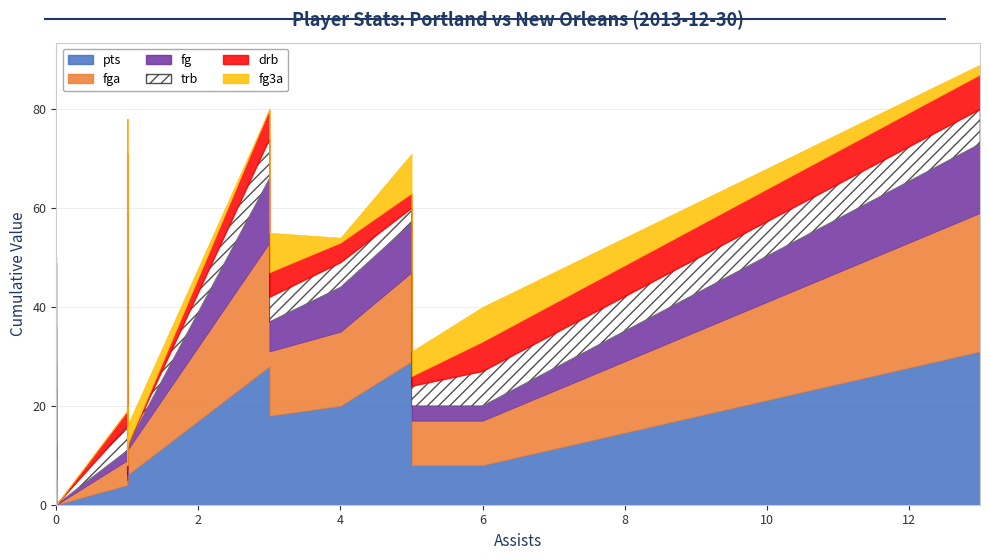

Reading left to right, extract all data points from this chart.

pts: 0=29	0=8	0=28	0=18	0=7	0=8	0=4	0=6	0=0	0=13	0=9	0=27	0=31	0=2	0=20	0=4	0=4	0=0	0=0
fga: 0=18	0=9	0=25	0=13	0=3	0=9	0=5	0=5	0=1	0=11	0=8	0=19	0=28	0=3	0=15	0=4	0=1	0=0	0=0
fg: 0=10	0=3	0=13	0=6	0=1	0=3	0=2	0=1	0=0	0=5	0=4	0=13	0=14	0=1	0=9	0=1	0=1	0=0	0=0
trb: 0=3	0=7	0=8	0=5	0=6	0=4	0=5	0=0	0=0	0=3	0=15	0=12	0=7	0=3	0=5	0=0	0=1	0=1	0=0
drb: 0=3	0=6	0=6	0=5	0=3	0=2	0=3	0=0	0=0	0=3	0=13	0=7	0=7	0=3	0=4	0=0	0=1	0=0	0=0
fg3a: 0=8	0=7	0=0	0=8	0=0	0=5	0=0	0=4	0=0	0=5	0=1	0=0	0=2	0=1	0=1	0=1	0=0	0=0	0=0